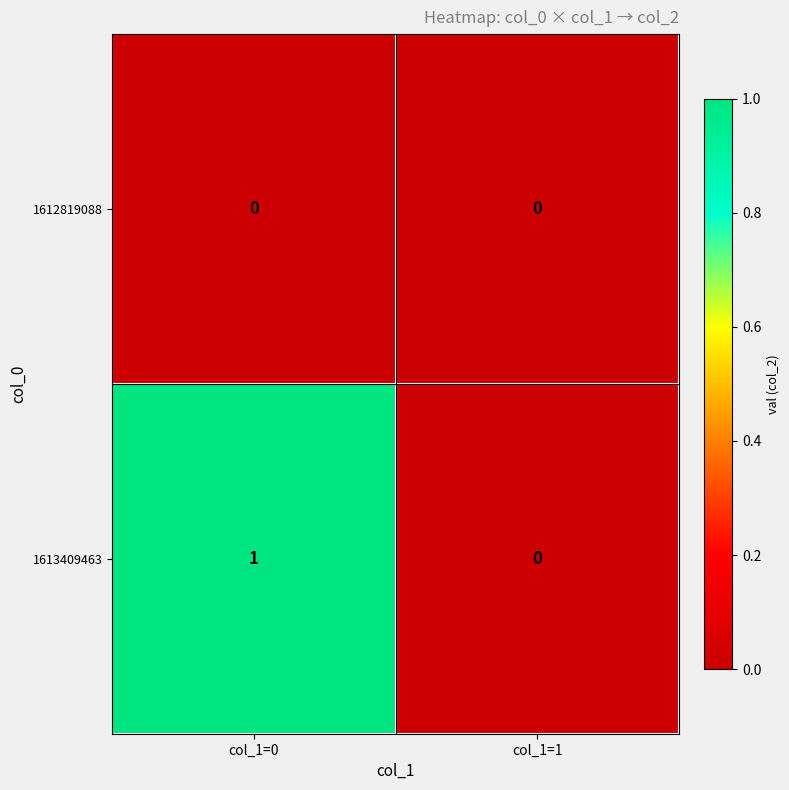

Which series has the largest total across all categories?

1613409463